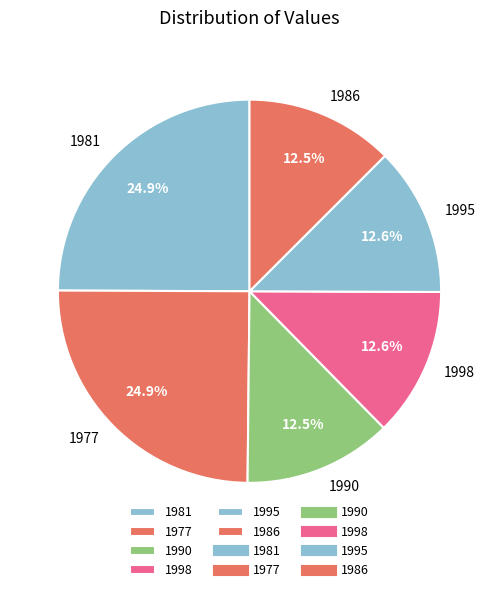

Count the number of slices in the pie.

6